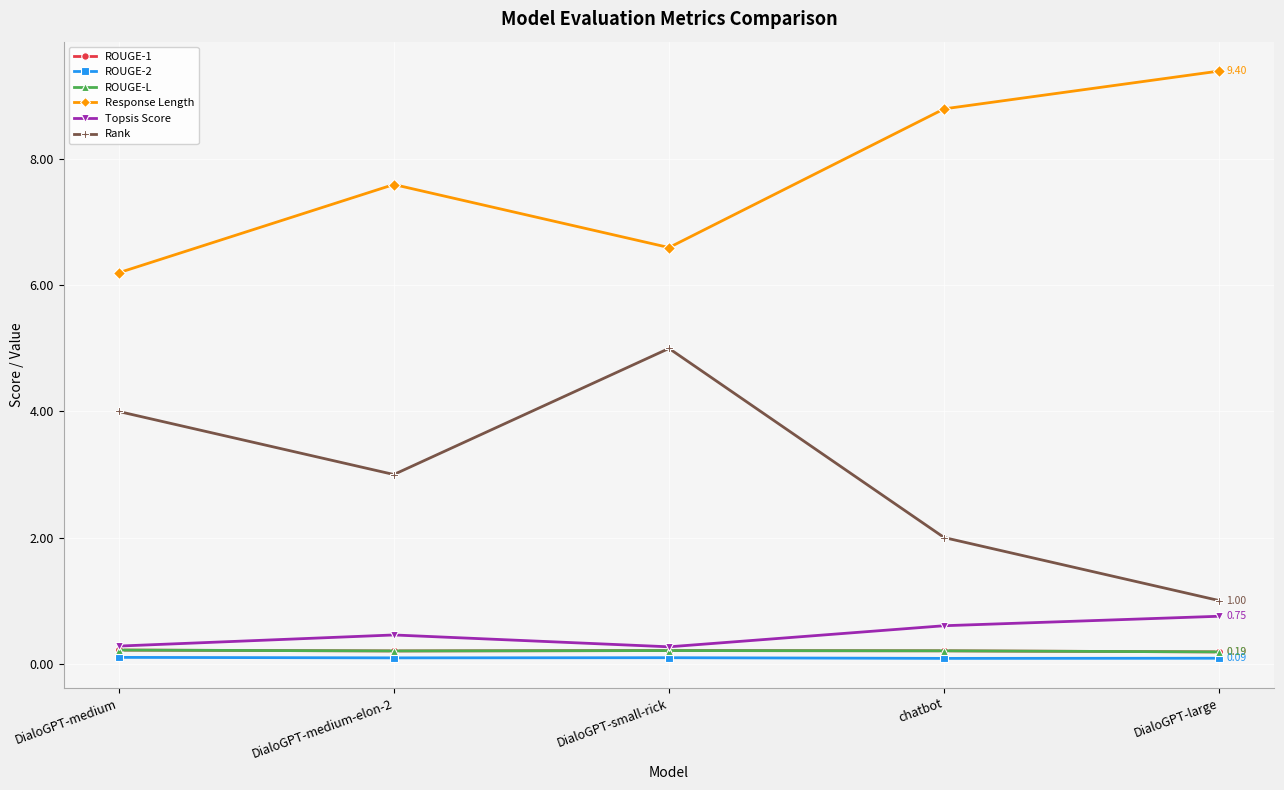

What position from the left is DialoGPT-small-rick?

3